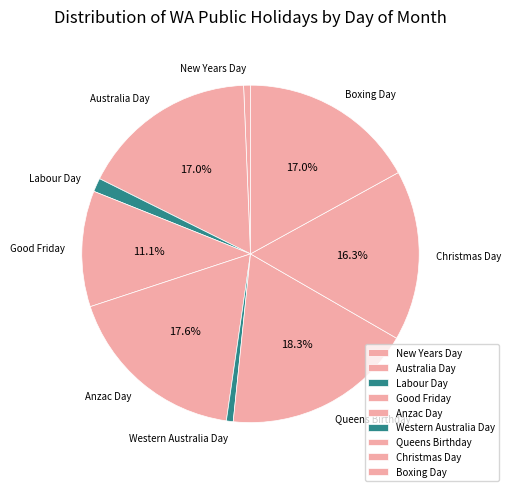

Combined, what portion of the pie is Queens Birthday and Good Friday?

29.4%